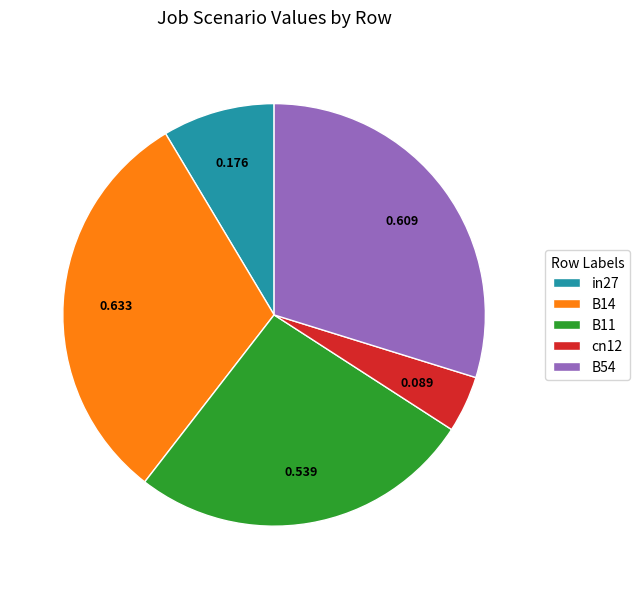

Does any single category account for the majority?

No